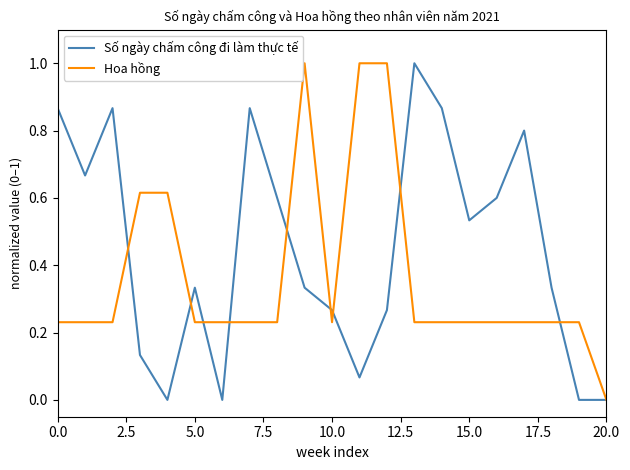

List the series in order of their overall mean, highest first.

Số ngày chấm công đi làm thực tế, Hoa hồng